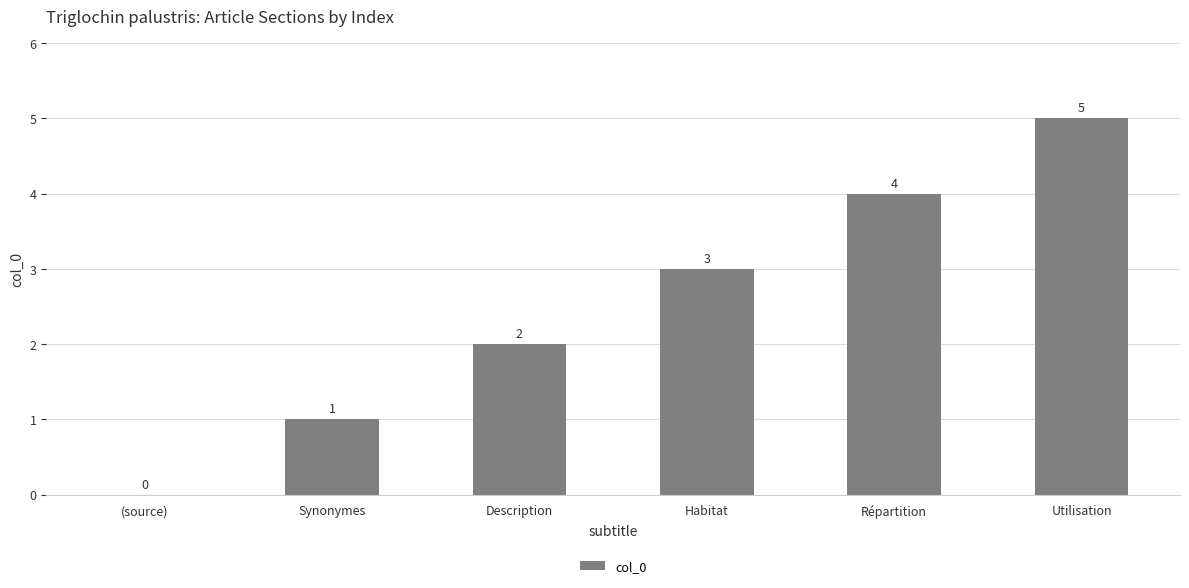

Which has a higher value, Description or Utilisation?

Utilisation